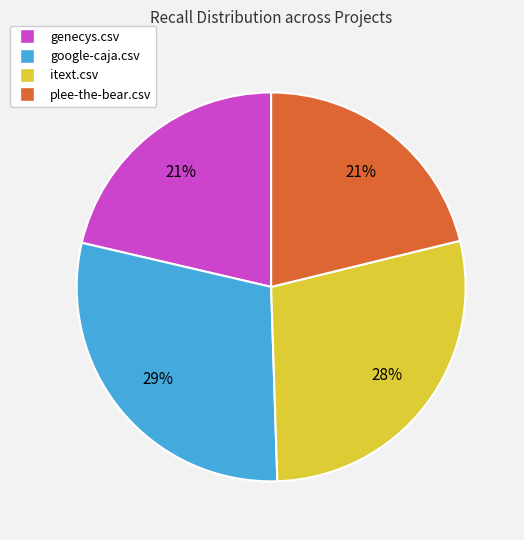

True or false: genecys.csv accounts for 21% of the total.

True